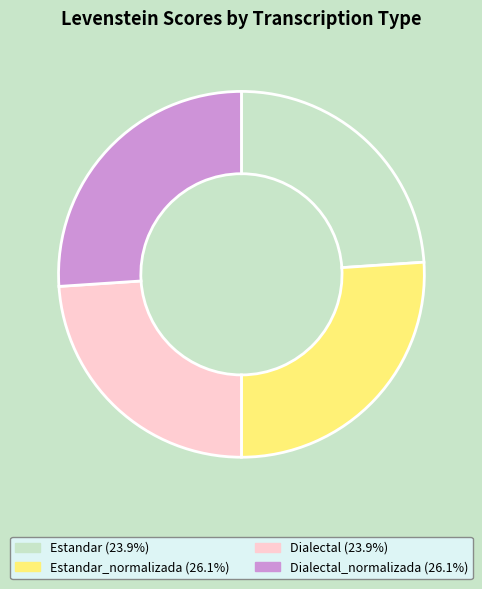

Is there any slice that represents more than half of the pie?

No